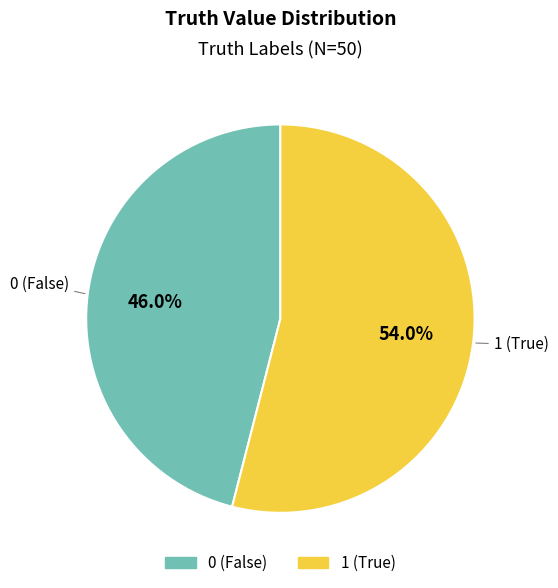

Combined, do 1 and 0 account for over 50%?

Yes